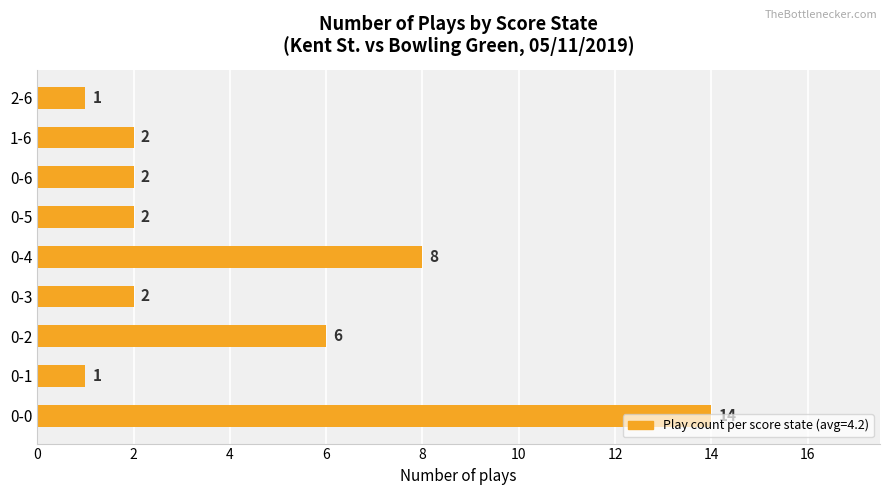

Where is the data nearest to the value 7?

0-2